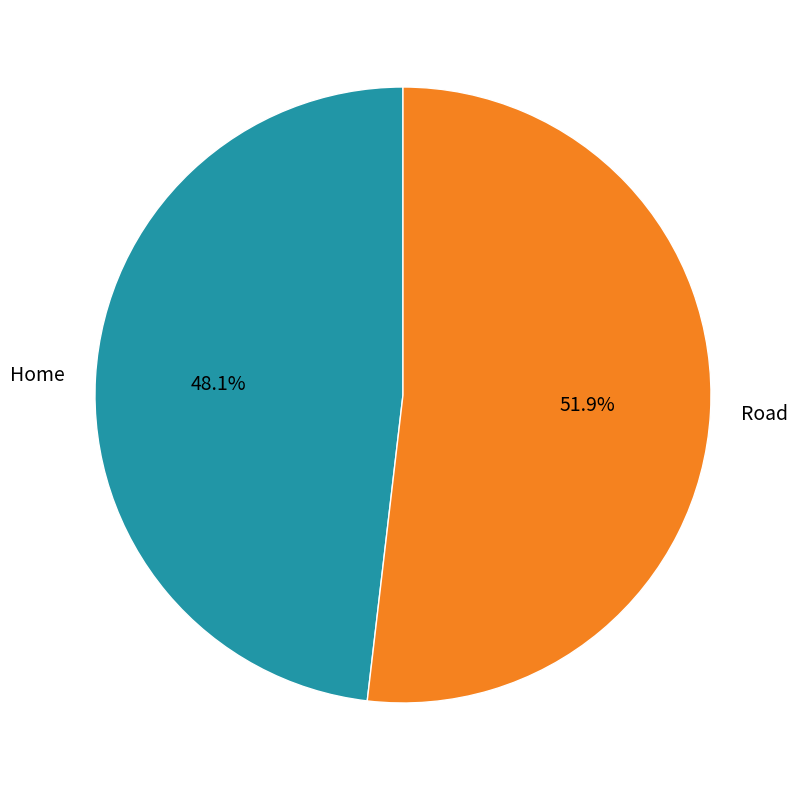

To the nearest percent, what percentage of the pie is Road?

52%